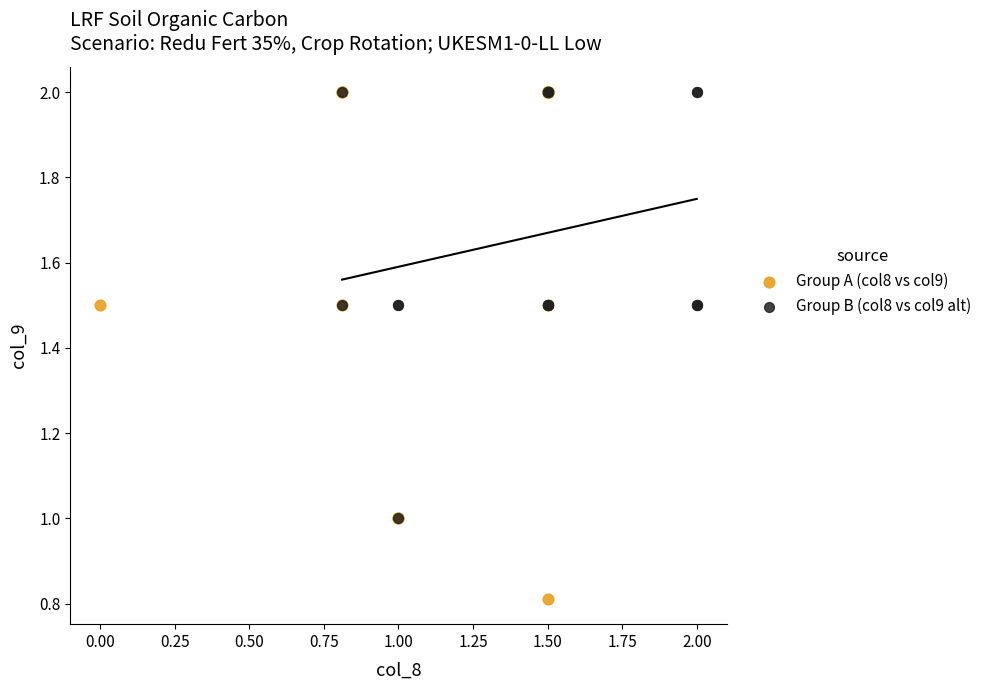

Which series has the largest Y range (max minus min)?

Group A (col8 vs col9)